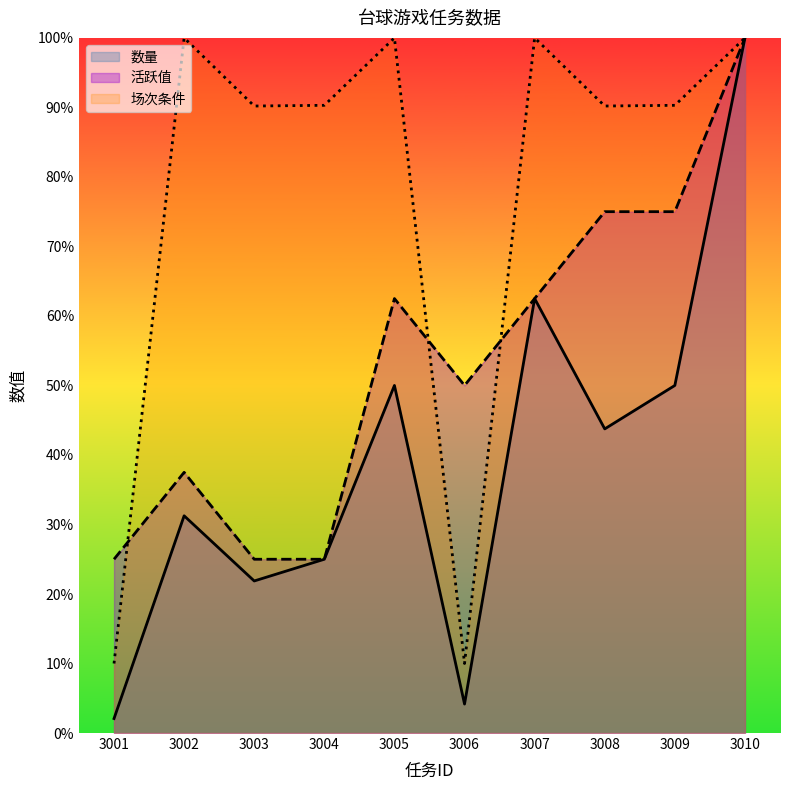

At which label does 数量 reach its peak?

3010